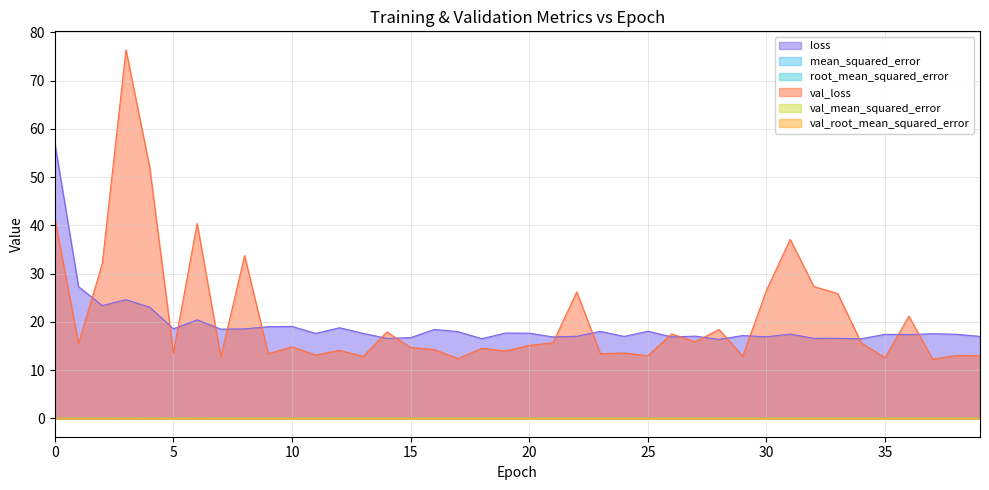

True or false: root_mean_squared_error and val_root_mean_squared_error intersect in this chart.

True